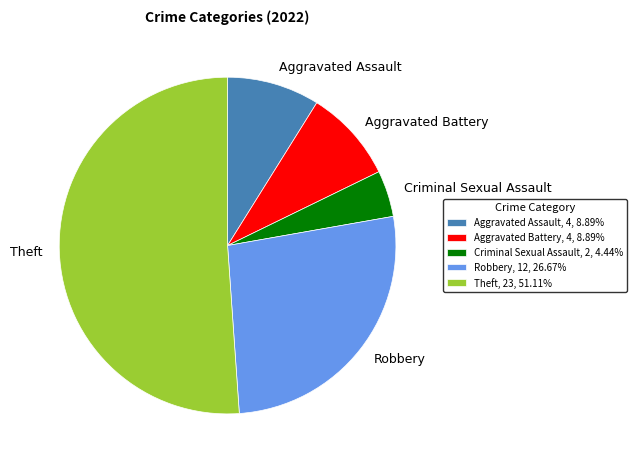

The Aggravated Assault slice represents 9% of the pie. True or false?

True